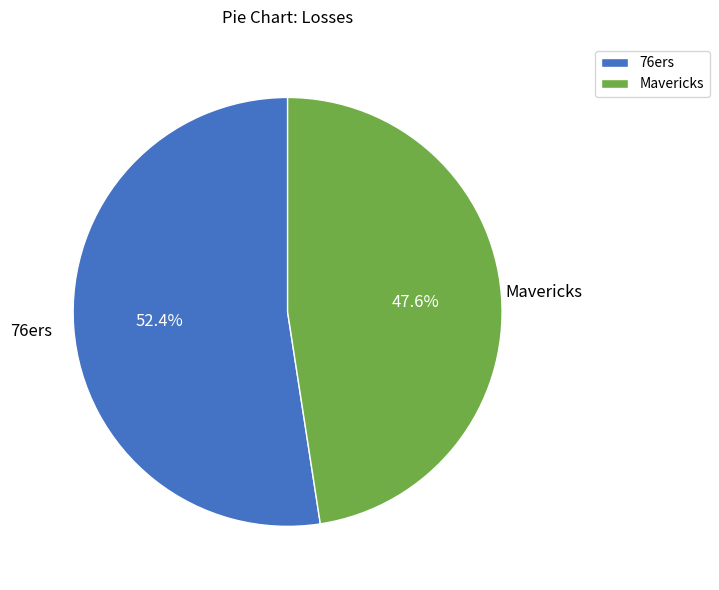

Rank the categories by value from highest to lowest.

76ers, Mavericks